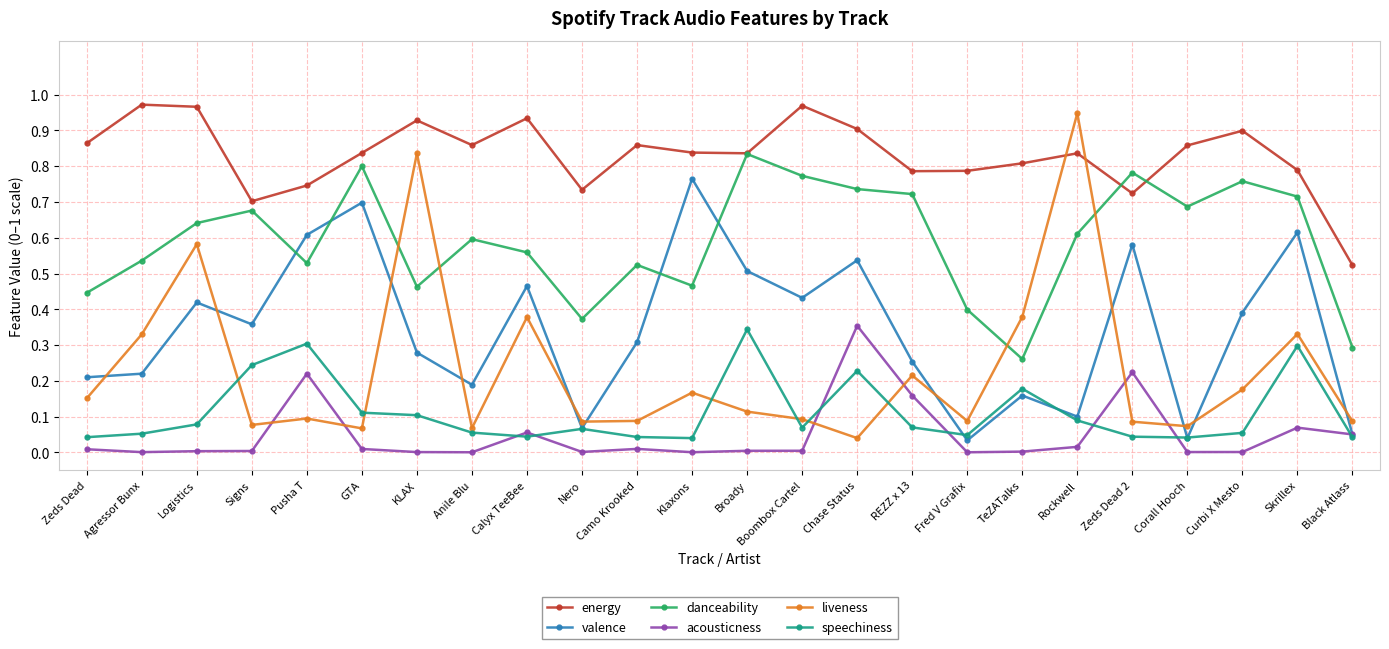

True or false: liveness has a value of 0.4 at Calyx TeeBee.

True